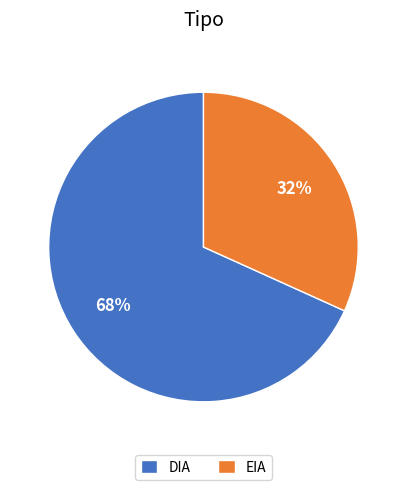

What is the largest slice in the pie chart?

DIA